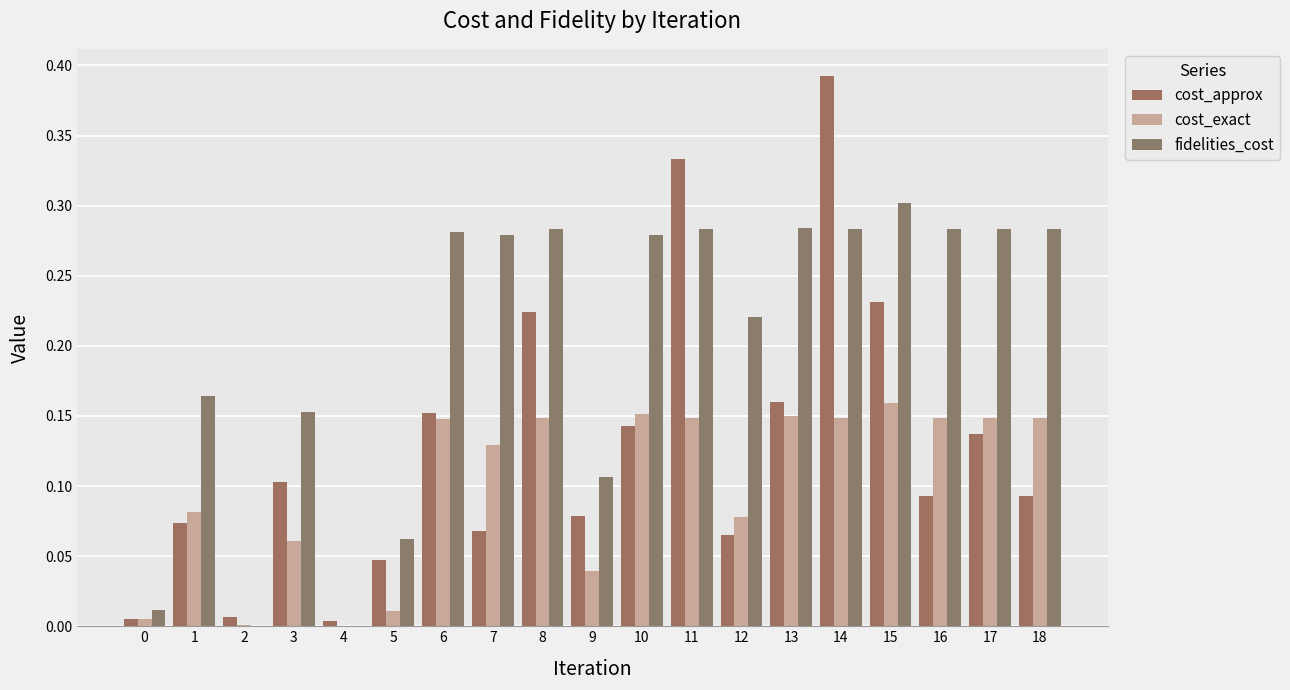

The value of cost_exact at 1 is 0.1. True or false?

True